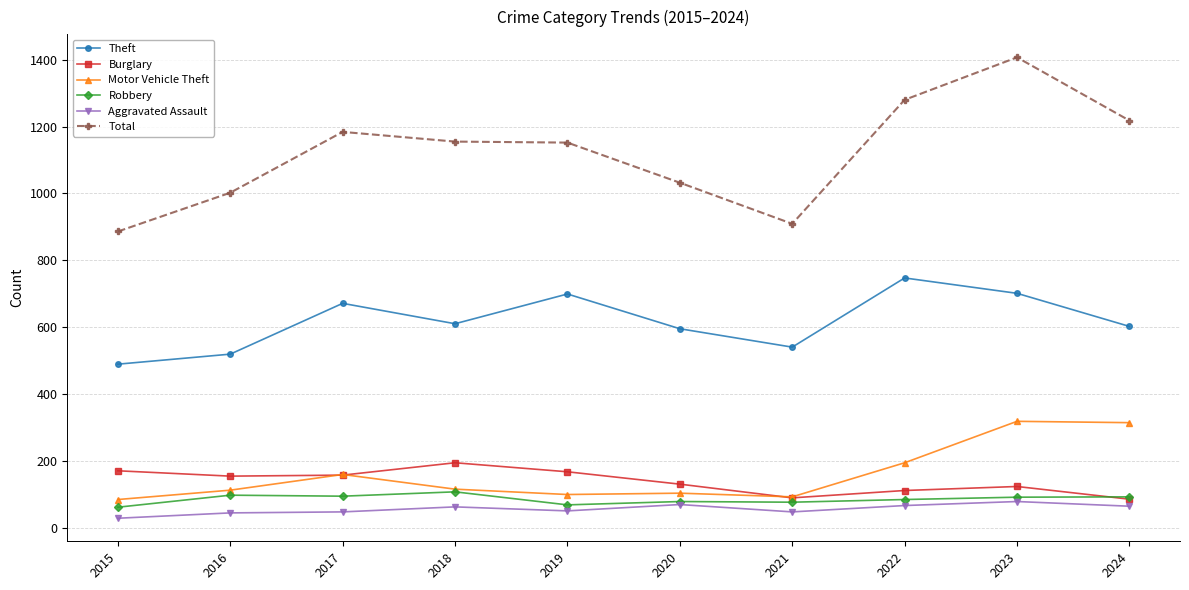

The Theft series shows 157 at 2018. True or false?

False